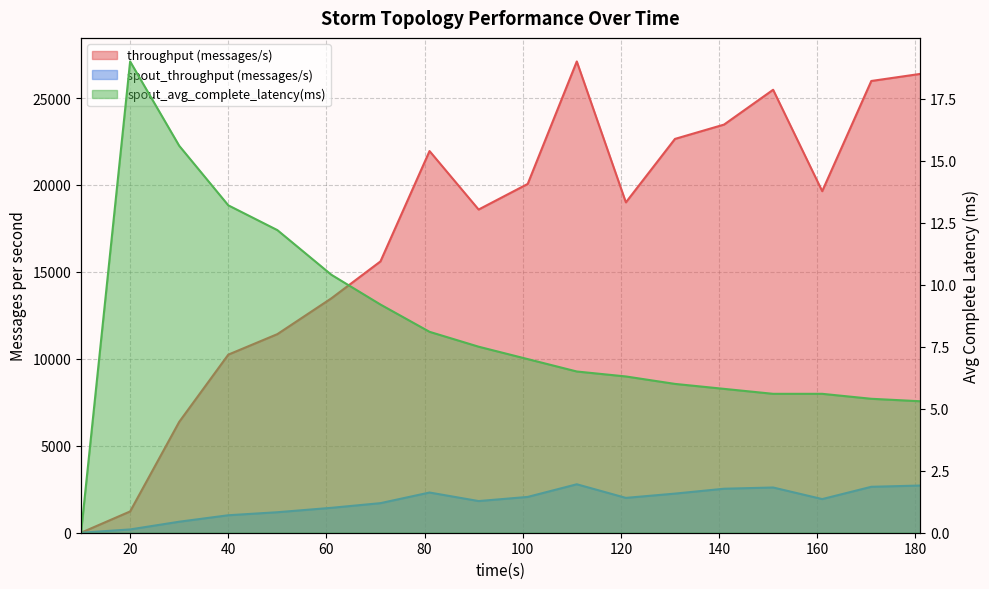

List the series in order of their peak value, highest first.

throughput (messages/s), spout_throughput (messages/s), spout_avg_complete_latency(ms)